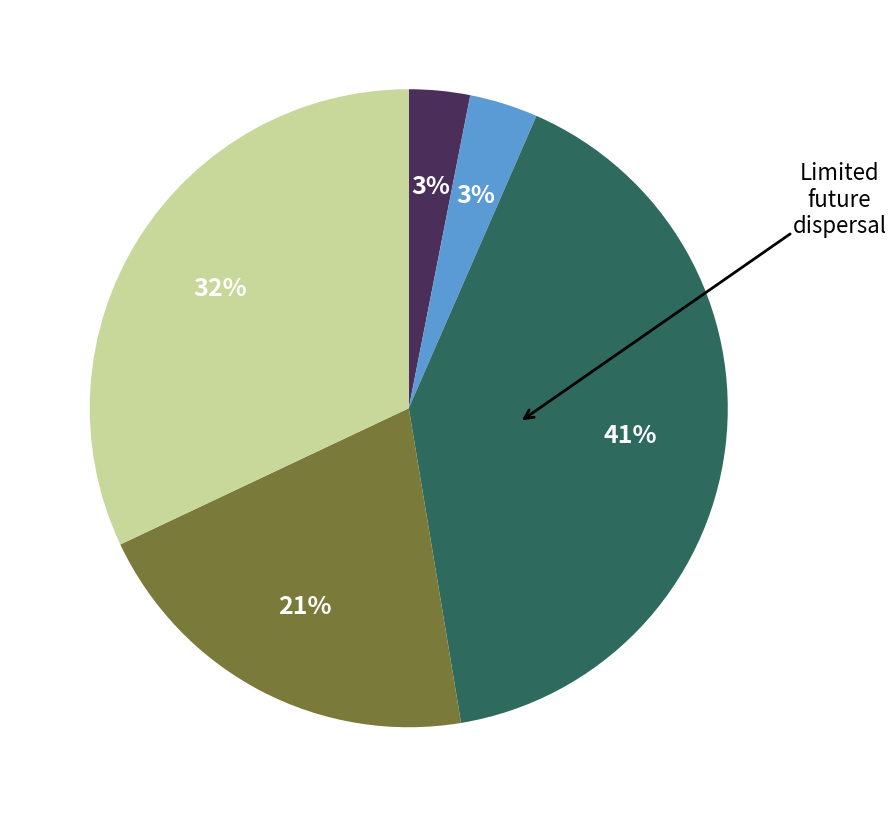

Is there a majority slice in this chart?

No